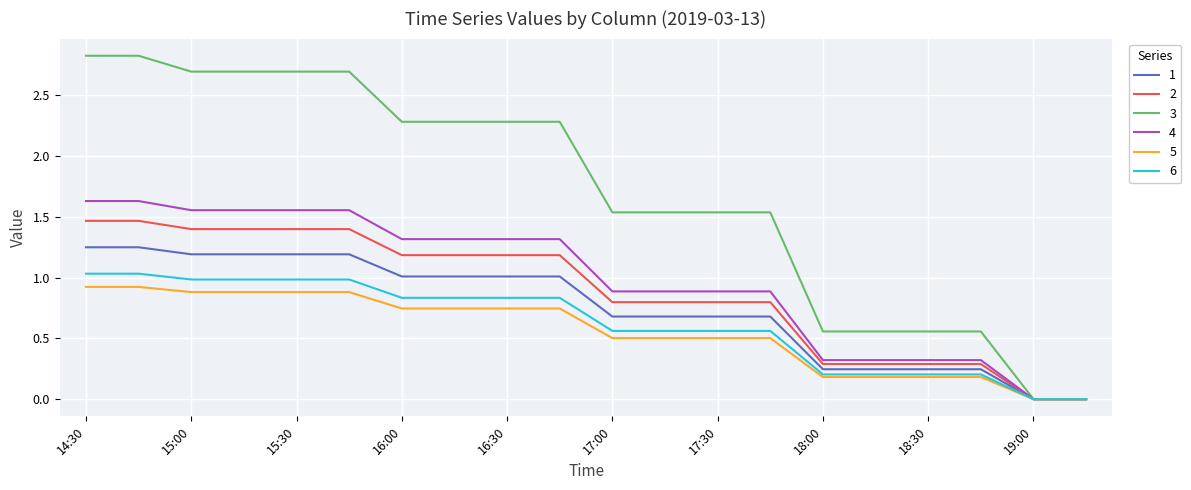

Count the 2 values in the range 0 to 1.

10